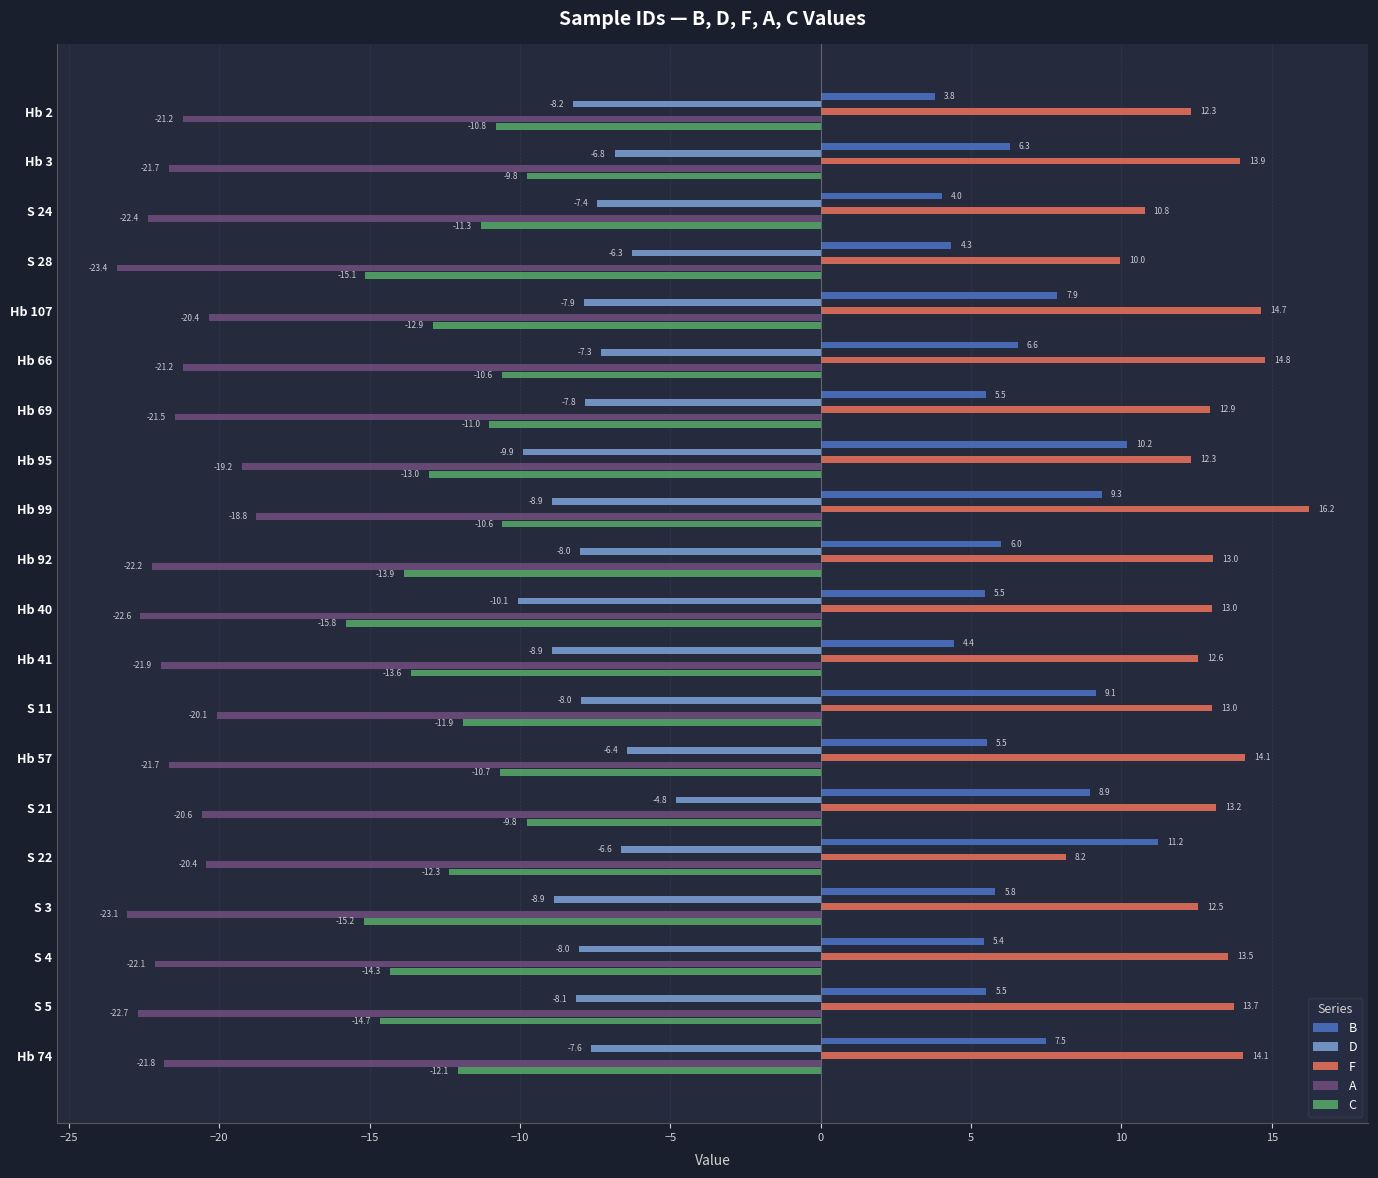

List the series in order of their peak value, lowest first.

A, C, D, B, F